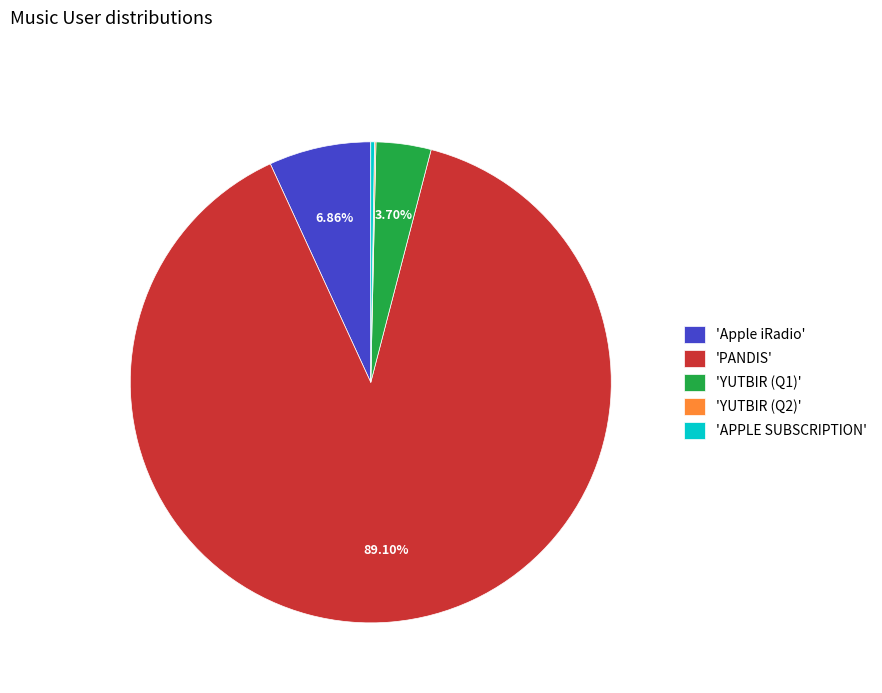

Does any single category account for the majority?

Yes